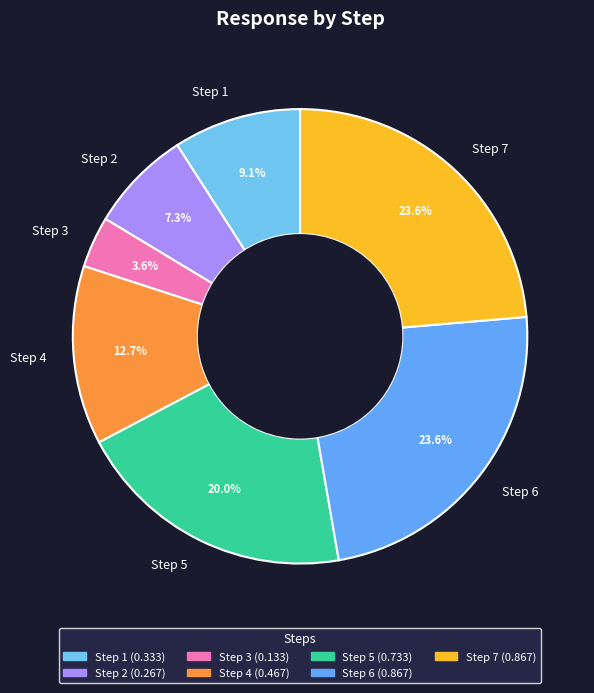

Count the number of slices in the pie.

7